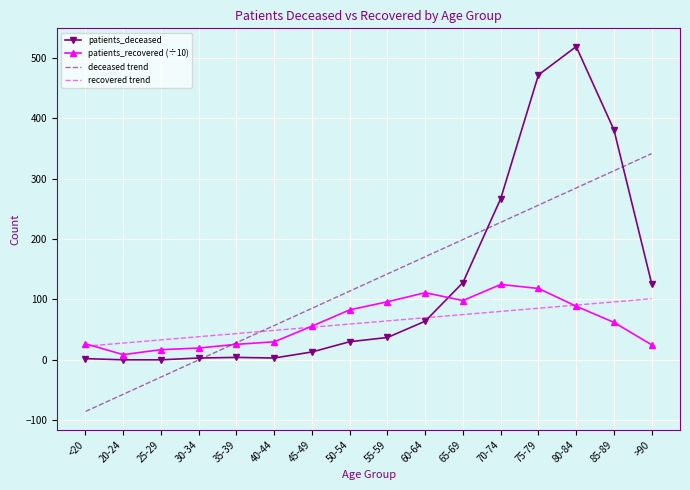

Is the value of patients_recovered (÷10) at 70-74 greater than the value of recovered trend at 35-39?

Yes